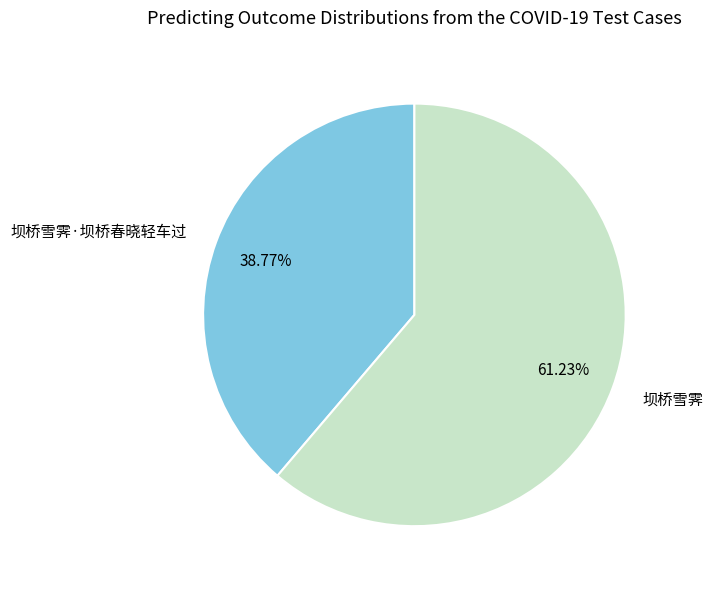

What is the total percentage of 坝桥雪霁·坝桥春晓轻车过 and 坝桥雪霁?

100.0%